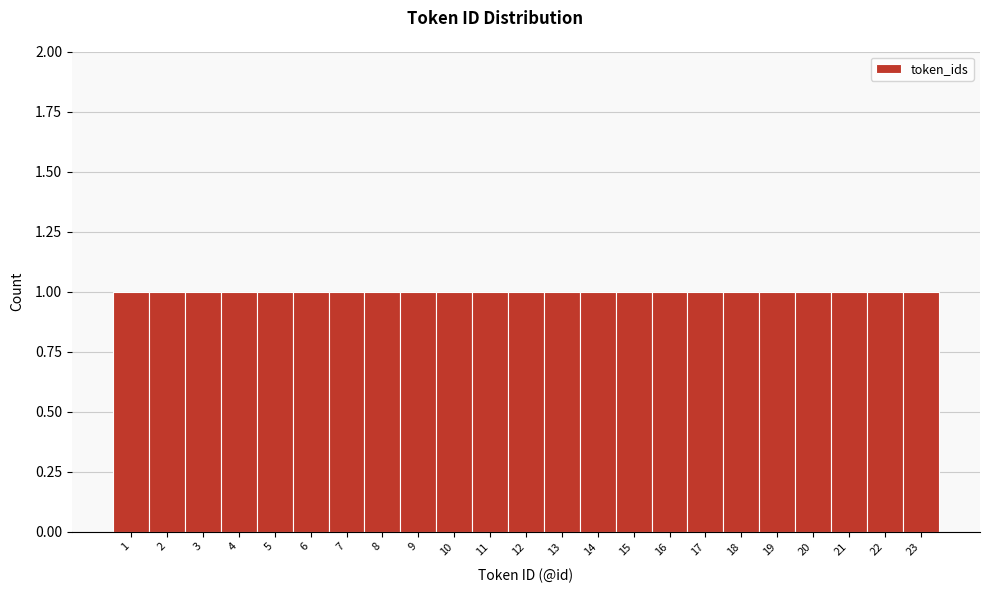

What is the height of the bar covering 13.5 to 14.5 on the x-axis? The values are not printed on the chart, so give them approximately, as read against the axis.

1